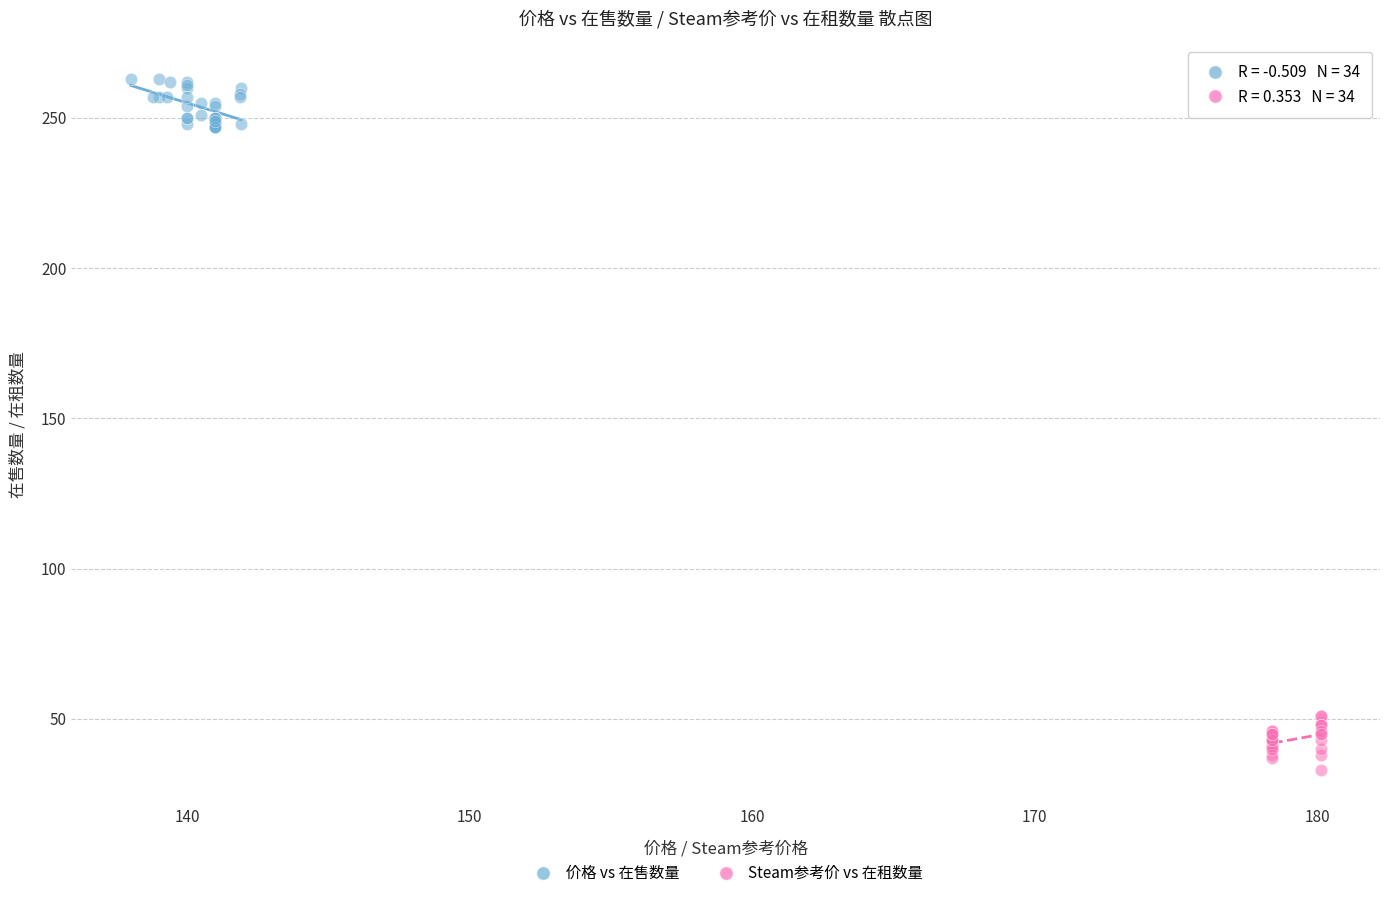

Which series contains the lowest Y value?

Steam参考价 vs 在租数量